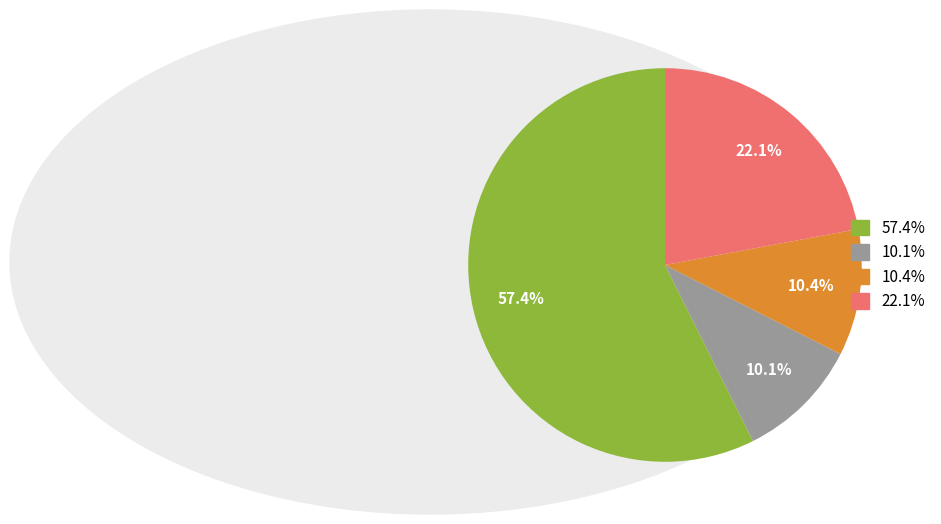

Is there a majority slice in this chart?

Yes